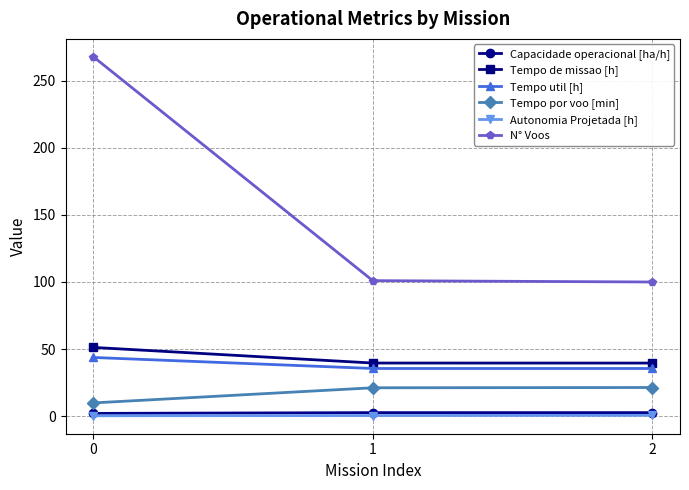

What is the maximum value shown in the chart?

268.0